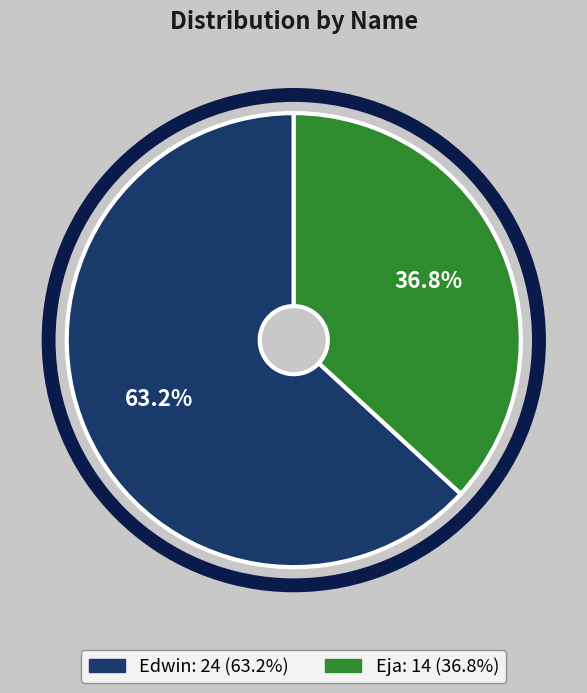

Combined, what portion of the pie is Eja and Edwin?

100.0%